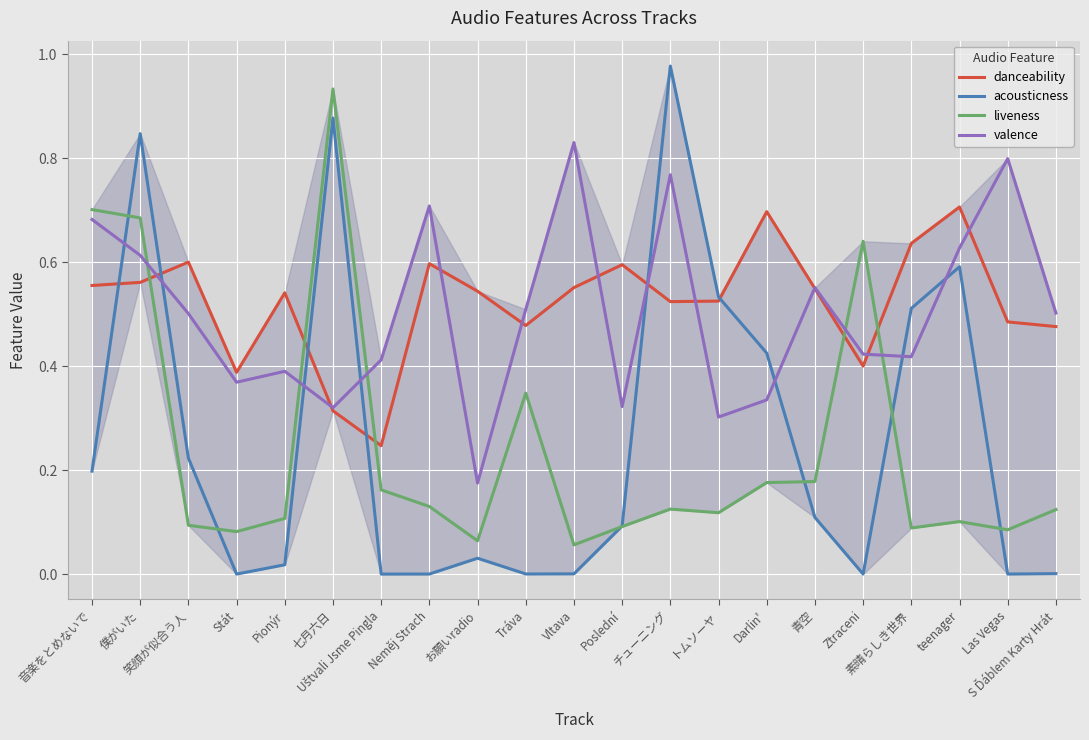

The danceability series shows 0.5 at チューニング. True or false?

True